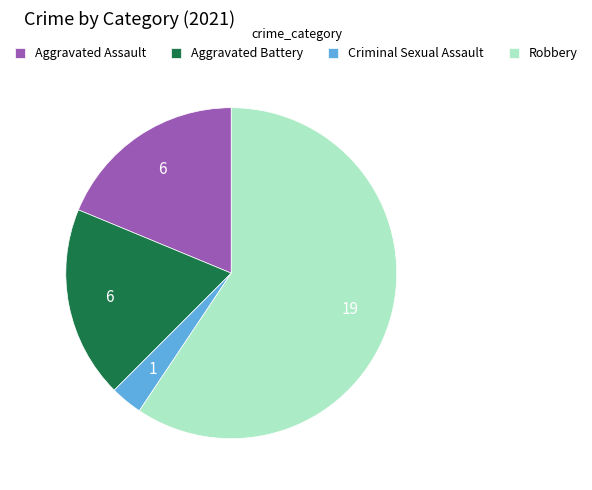

Which slice is the largest?

Robbery